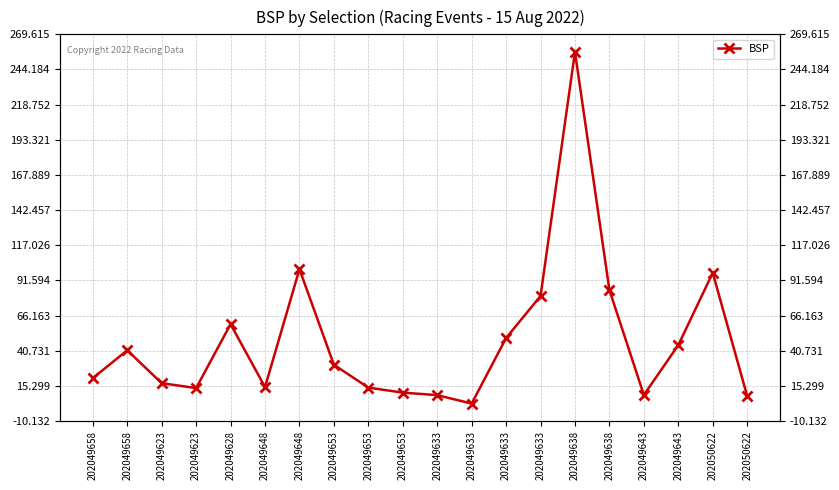

Rank the categories by value from highest to lowest.

202049638, 202049648, 202050622, 202049638, 202049633, 202049628, 202049633, 202049643, 202049658, 202049653, 202049658, 202049623, 202049648, 202049653, 202049623, 202049653, 202049643, 202049633, 202050622, 202049633